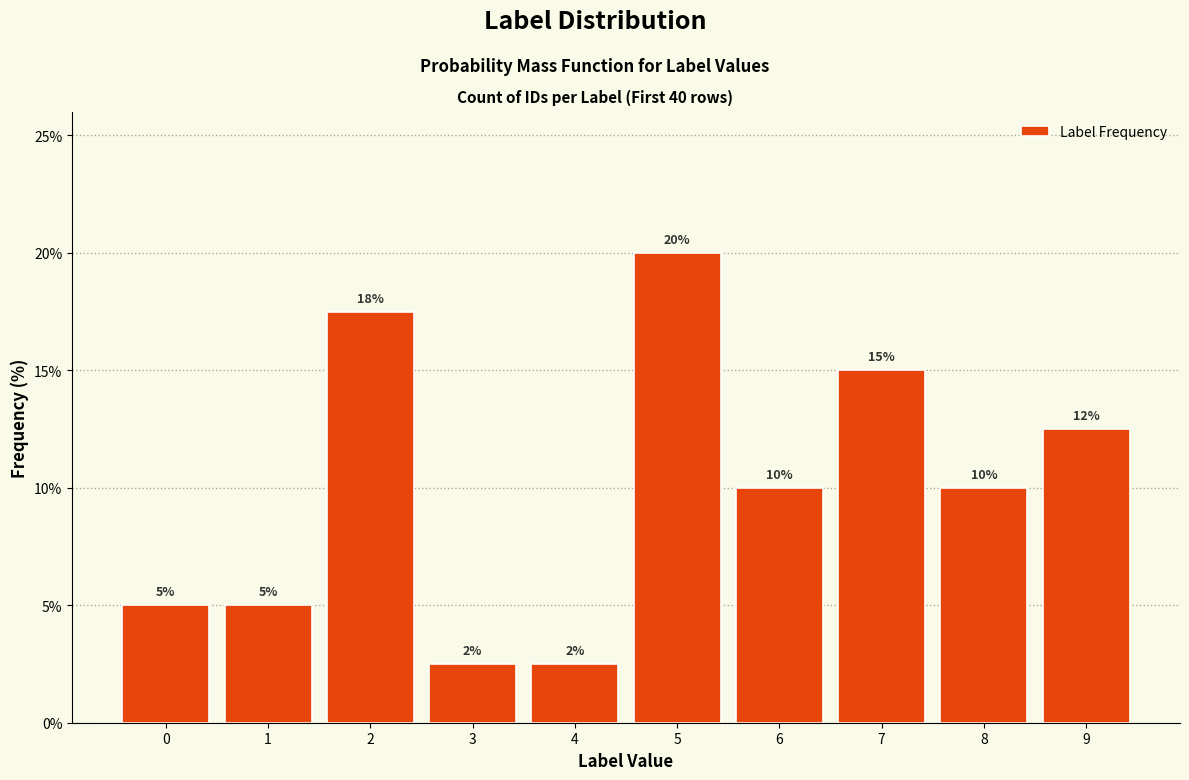

What is the maximum value shown in the chart?

20.0